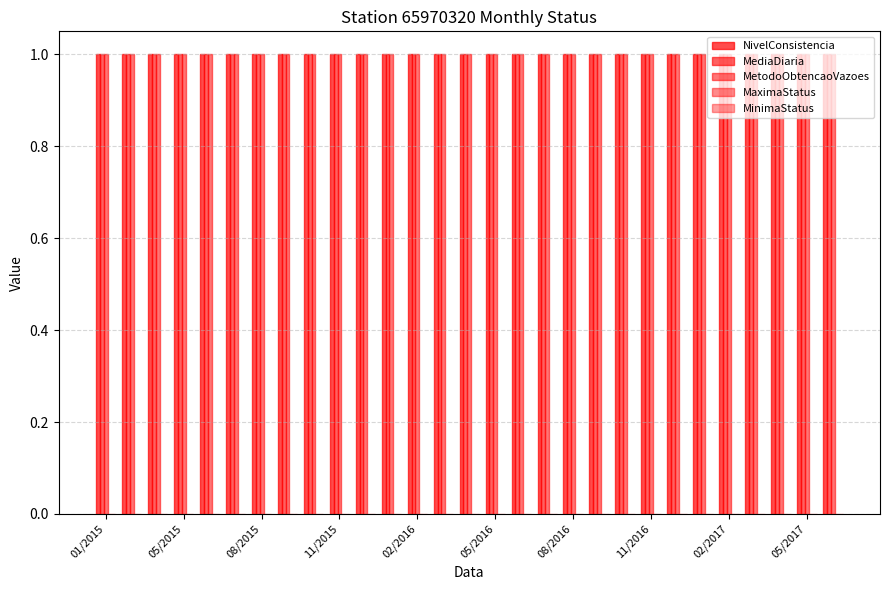

Which series has the largest total across all categories?

NivelConsistencia